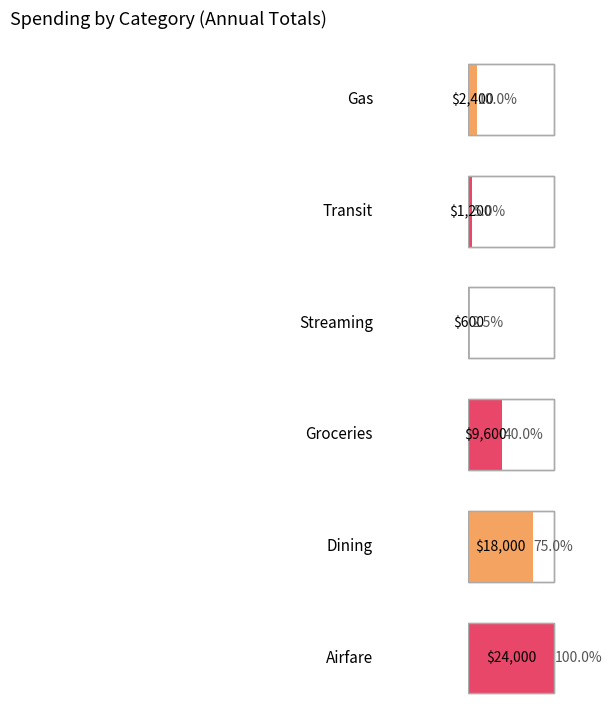

Where is Transit nearest to the value 100?

Gas